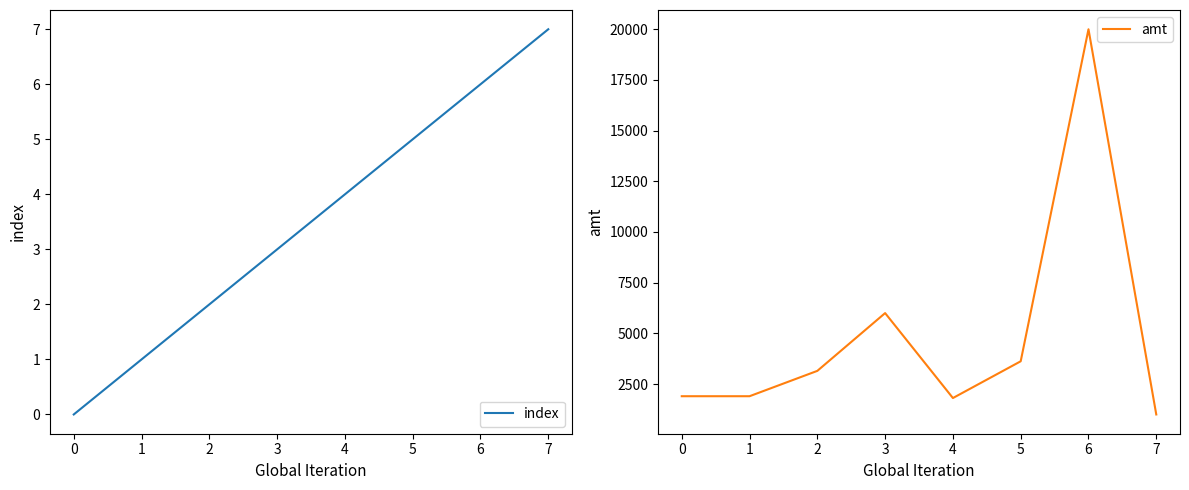

What is the sum of the index values at 5 and 2?

7